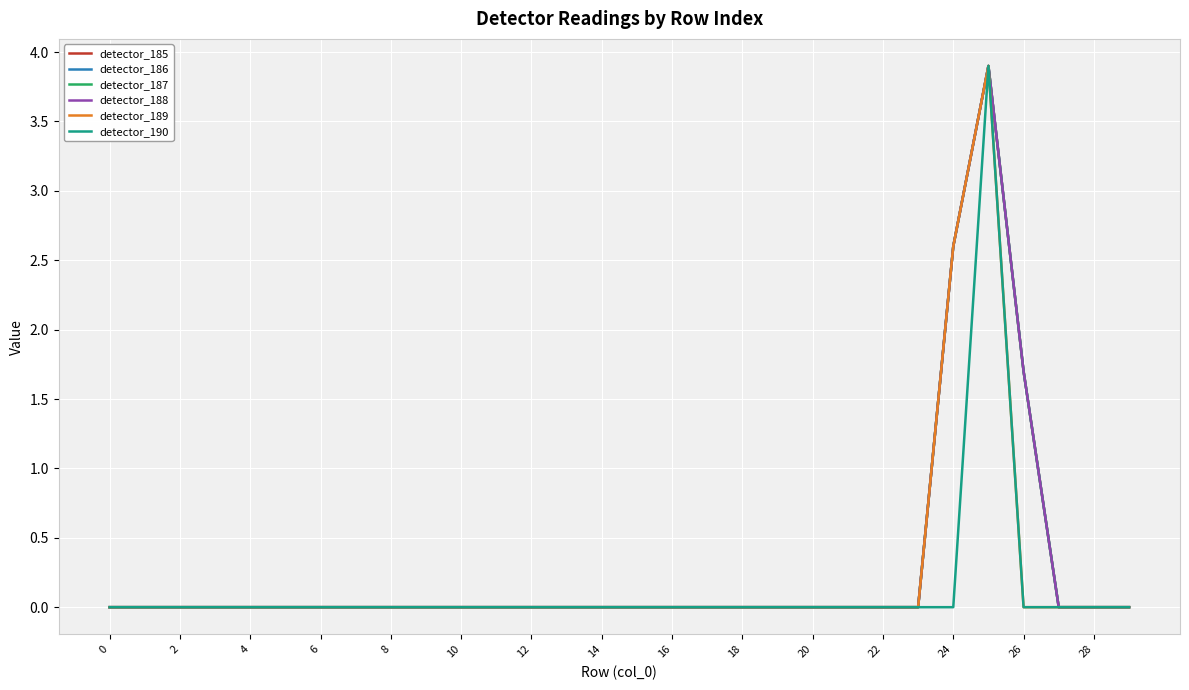

Does the chart have visible grid lines?

Yes